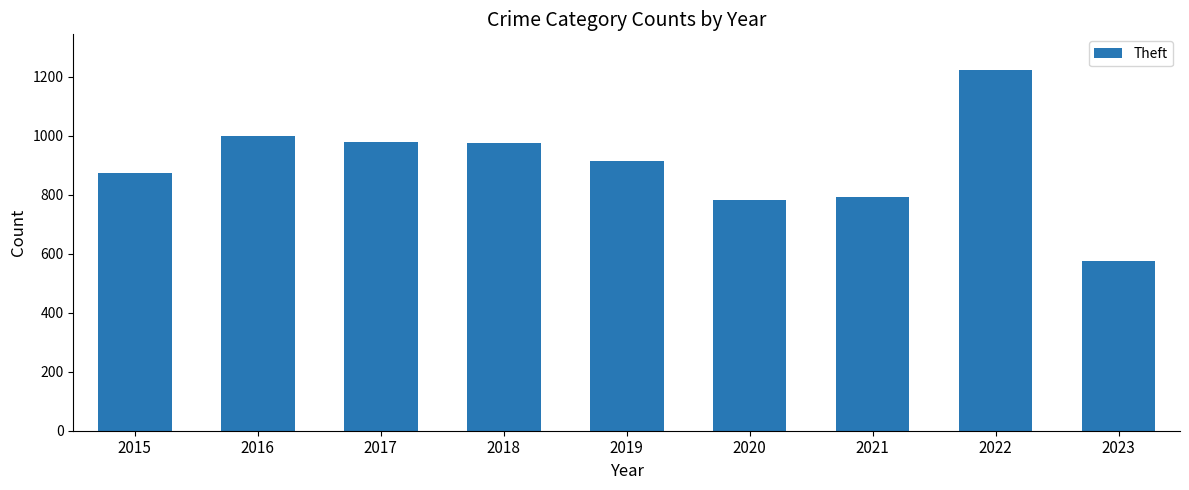

Is it true that the value at 2020 is 783?

True